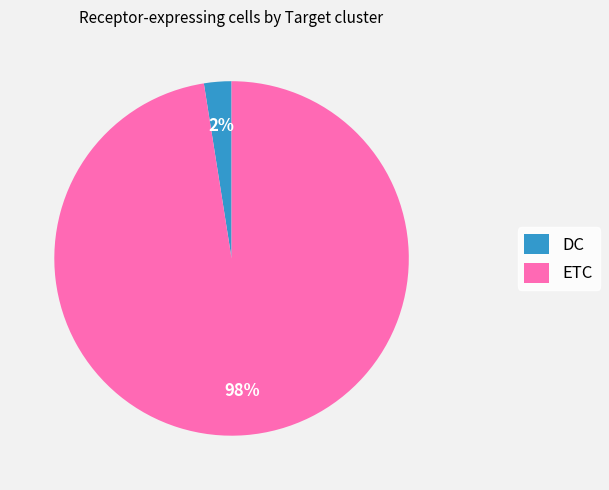

Is it true that DC is 2% of the pie?

True